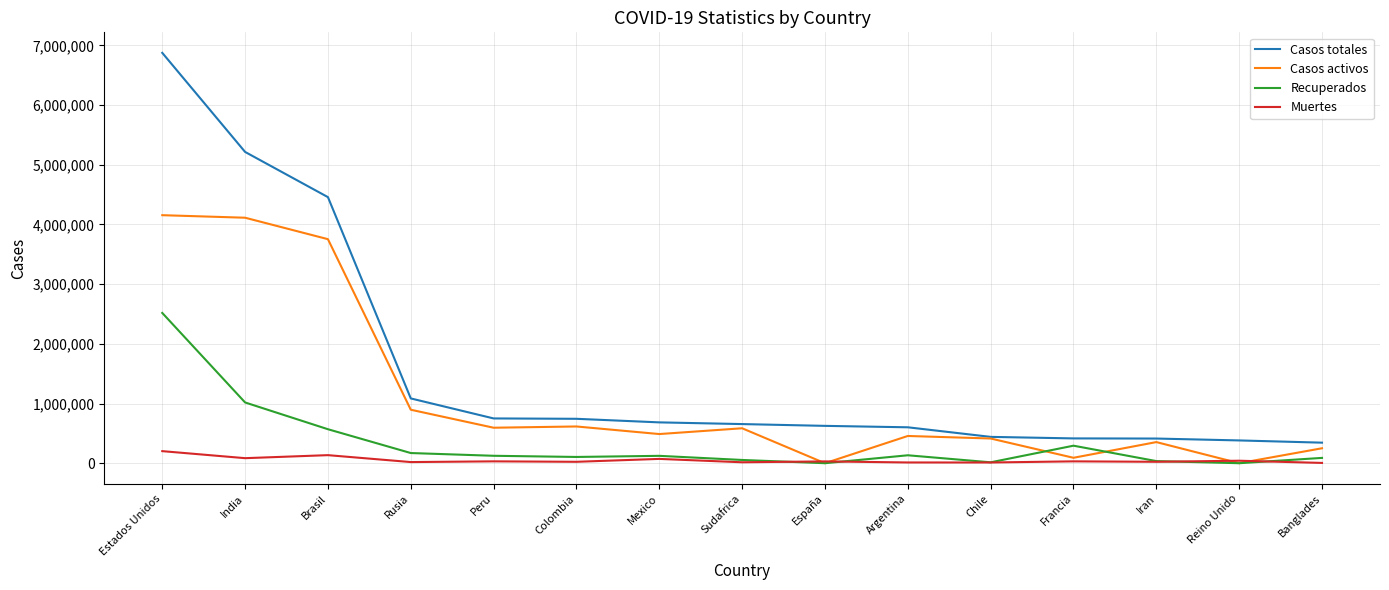

At which category is the sum across all series the highest?

Estados Unidos